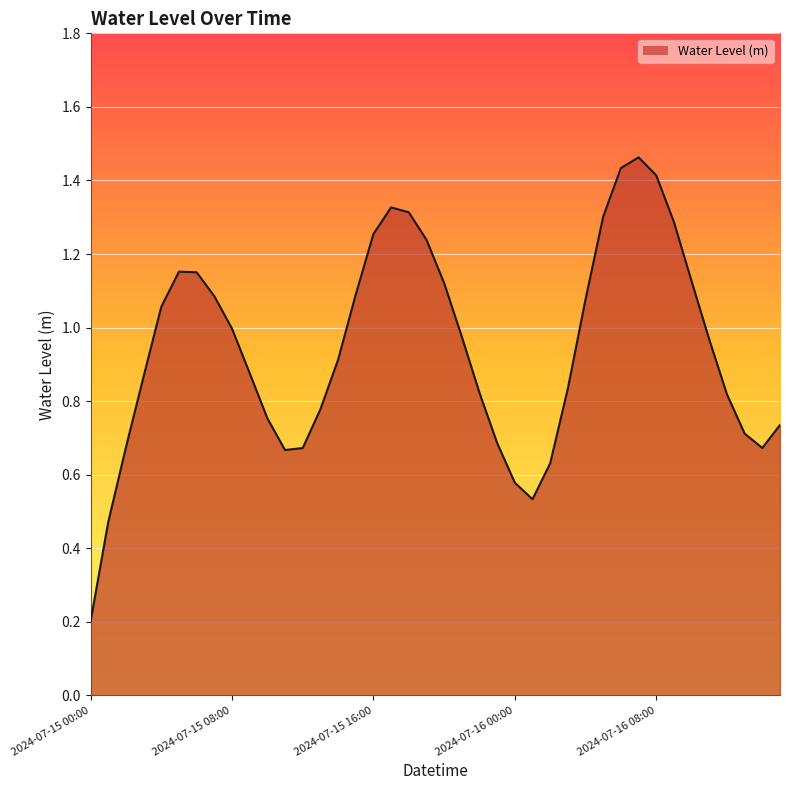

Reading right to left, transcribe all the data shown in this chart.

2024-07-16 15:00=0.7	2024-07-16 14:00=0.7	2024-07-16 13:00=0.7	2024-07-16 12:00=0.8	2024-07-16 11:00=1.0	2024-07-16 10:00=1.1	2024-07-16 09:00=1.3	2024-07-16 08:00=1.4	2024-07-16 07:00=1.5	2024-07-16 06:00=1.4	2024-07-16 05:00=1.3	2024-07-16 04:00=1.1	2024-07-16 03:00=0.8	2024-07-16 02:00=0.6	2024-07-16 01:00=0.5	2024-07-16 00:00=0.6	2024-07-15 23:00=0.7	2024-07-15 22:00=0.8	2024-07-15 21:00=1.0	2024-07-15 20:00=1.1	2024-07-15 19:00=1.2	2024-07-15 18:00=1.3	2024-07-15 17:00=1.3	2024-07-15 16:00=1.3	2024-07-15 15:00=1.1	2024-07-15 14:00=0.9	2024-07-15 13:00=0.8	2024-07-15 12:00=0.7	2024-07-15 11:00=0.7	2024-07-15 10:00=0.8	2024-07-15 09:00=0.9	2024-07-15 08:00=1.0	2024-07-15 07:00=1.1	2024-07-15 06:00=1.2	2024-07-15 05:00=1.2	2024-07-15 04:00=1.1	2024-07-15 03:00=0.9	2024-07-15 02:00=0.7	2024-07-15 01:00=0.5	2024-07-15 00:00=0.2